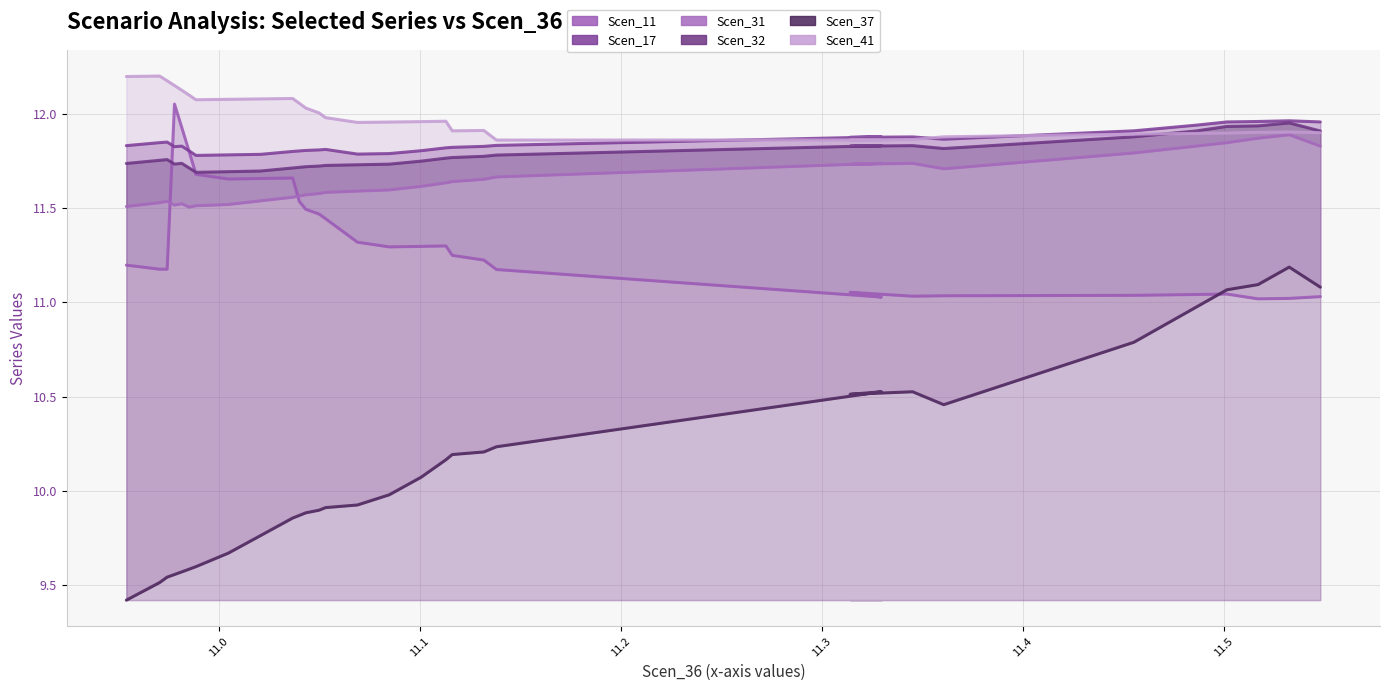

How many lines are shown in the chart?

6